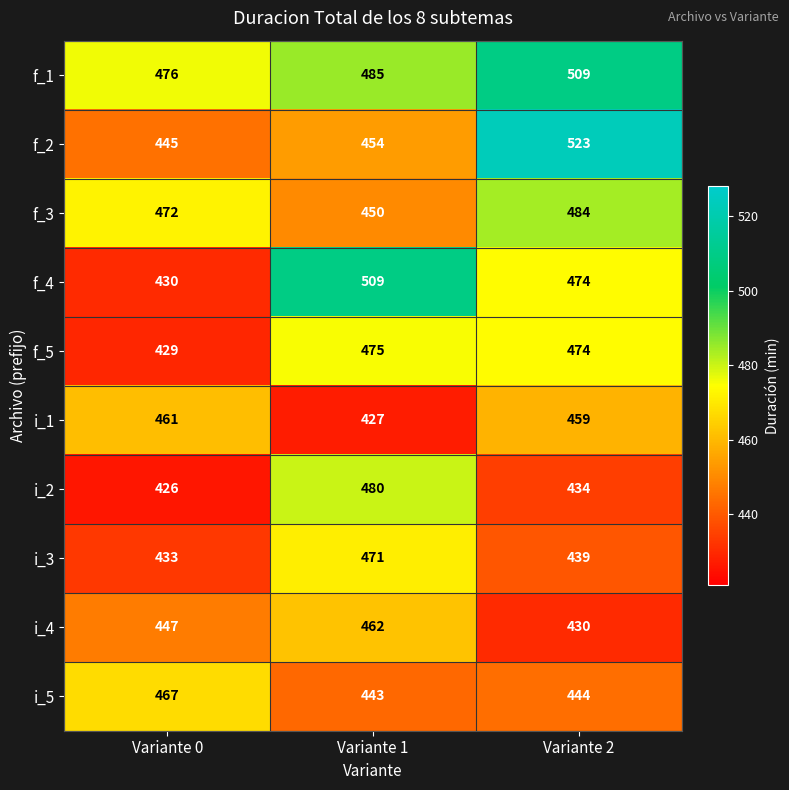

What is the difference between the highest and lowest values at Variante 2?

93